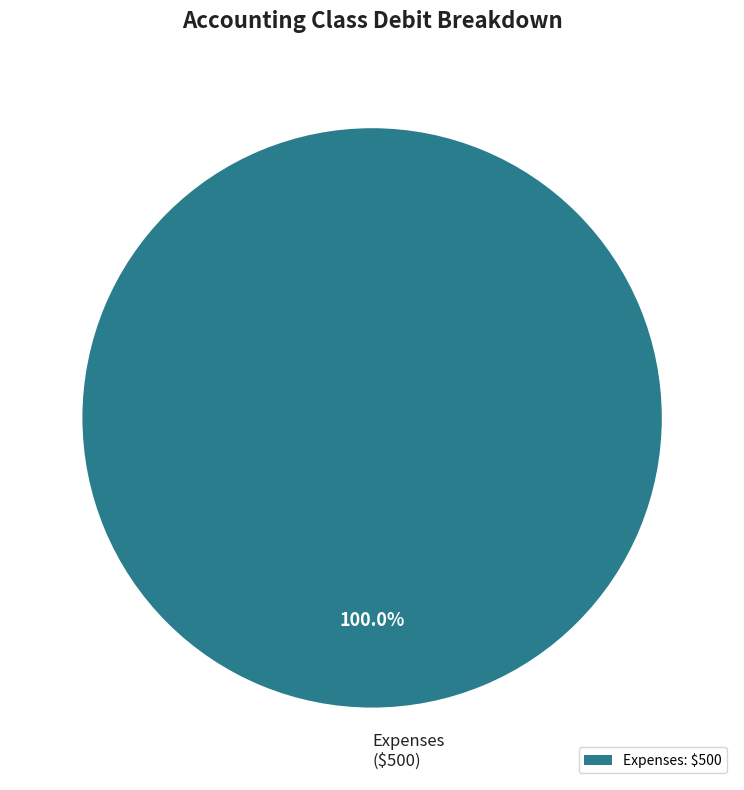

What percentage is the Expenses slice, to the nearest percent?

100%